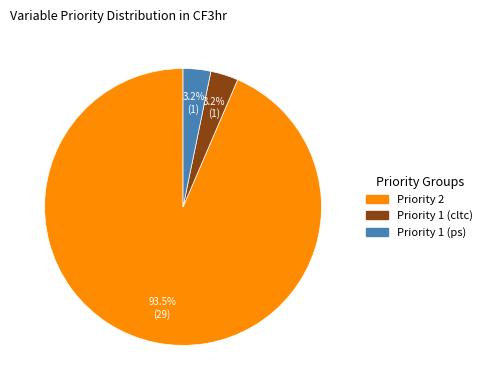

To the nearest percent, what portion does Priority 1 (ps) represent?

3%